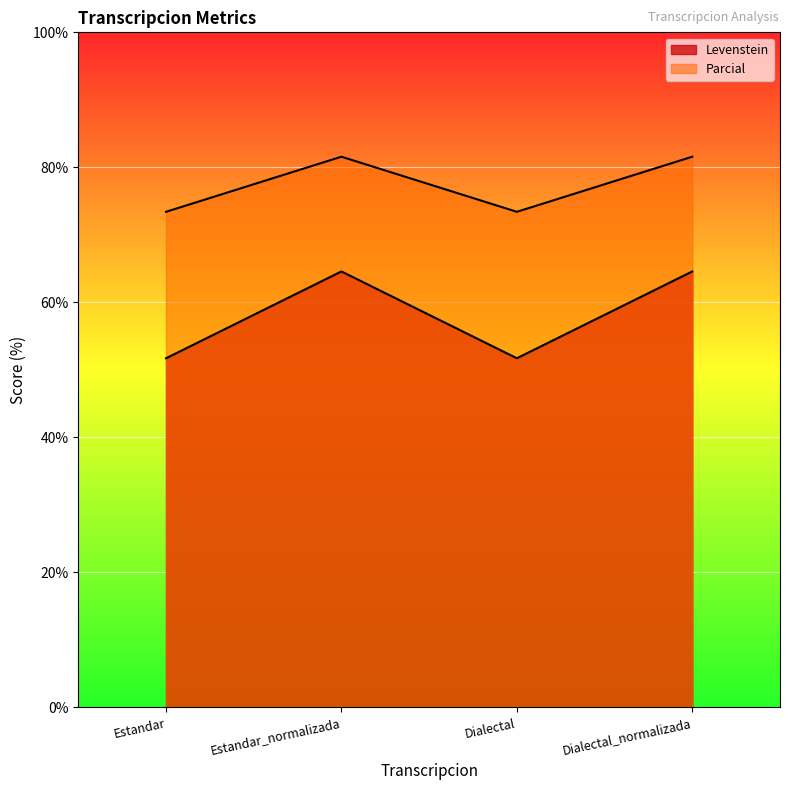

At which category does the chart reach its minimum across all series?

Estandar